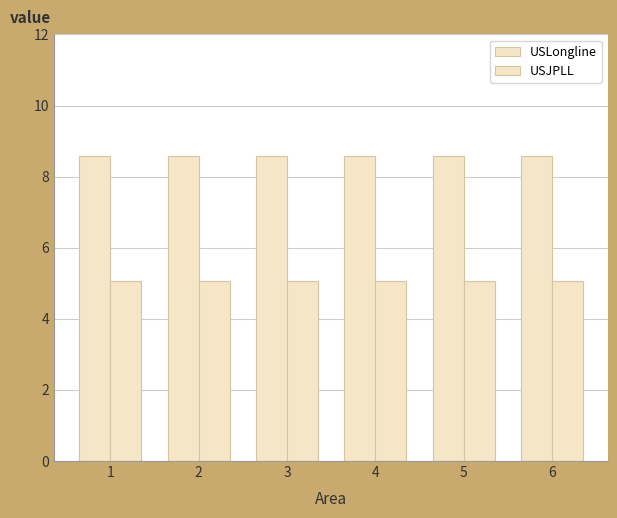

What is the minimum value shown in the chart?

5.1